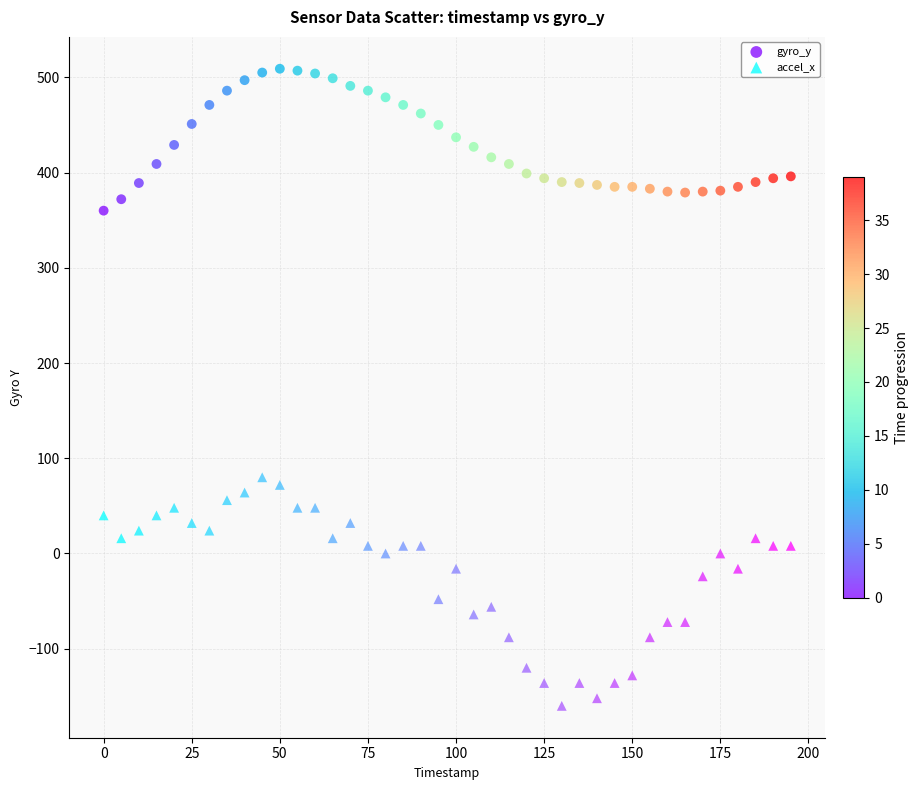

Across all series, what Y value is closest to 174?

80